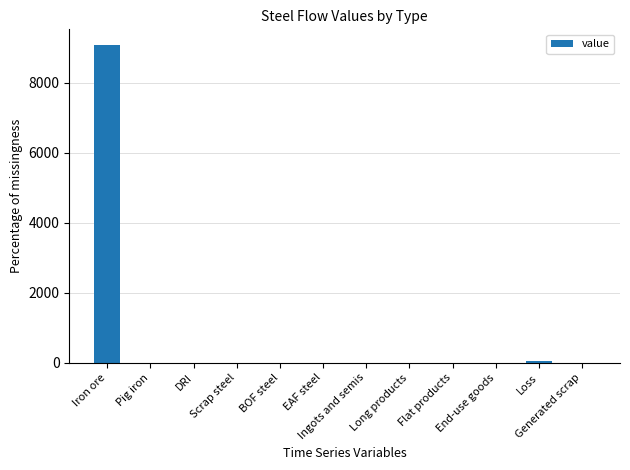

What is the maximum value shown in the chart?

9064.8